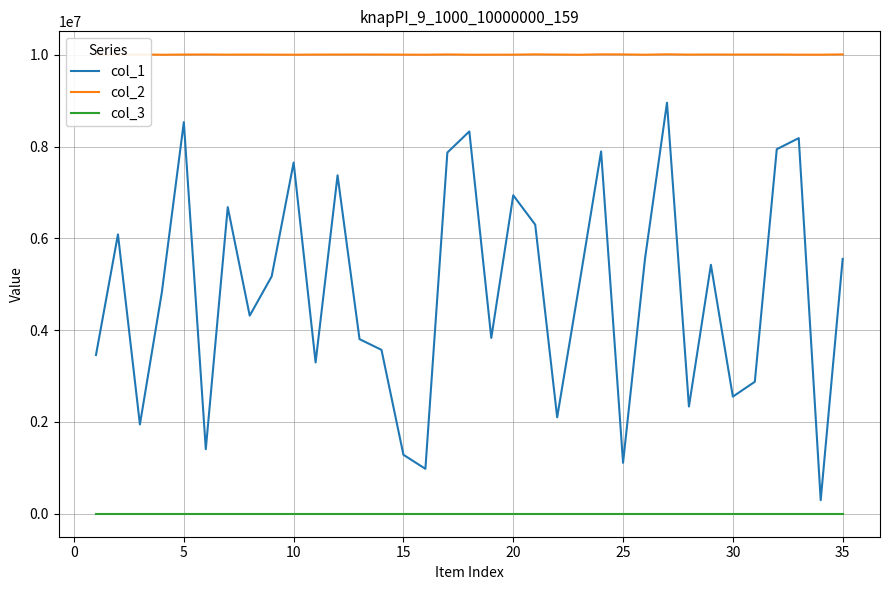

True or false: col_3 and col_2 cross at least once.

False